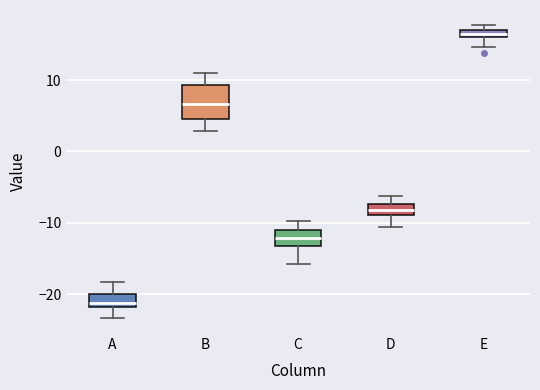

Which box is the tallest, from its lower edge to its upper edge?

B